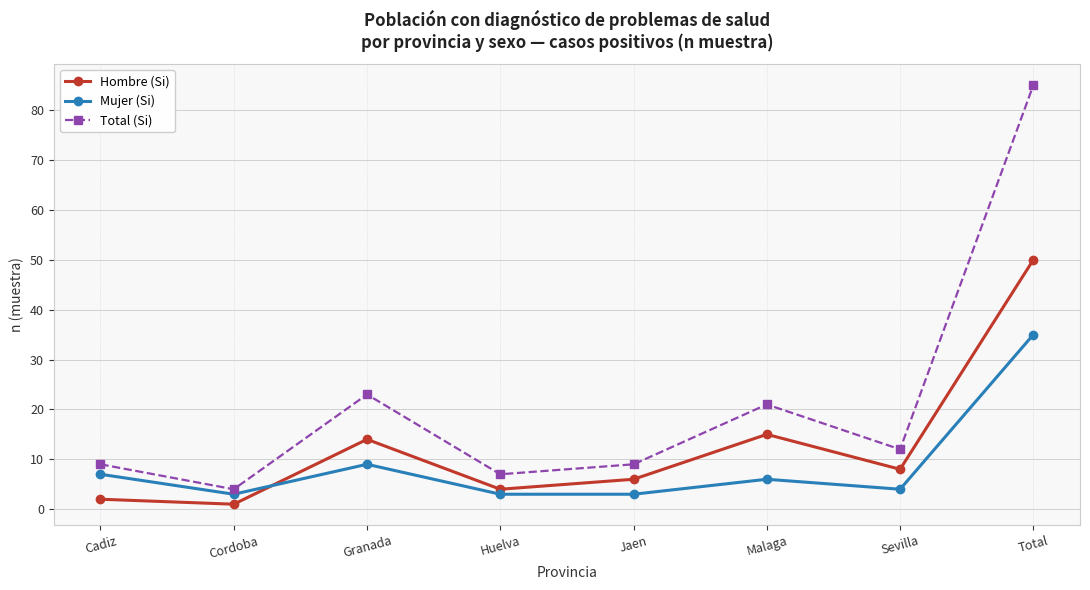

In Hombre (Si), how many points are higher than both neighbors (excluding endpoints)?

2